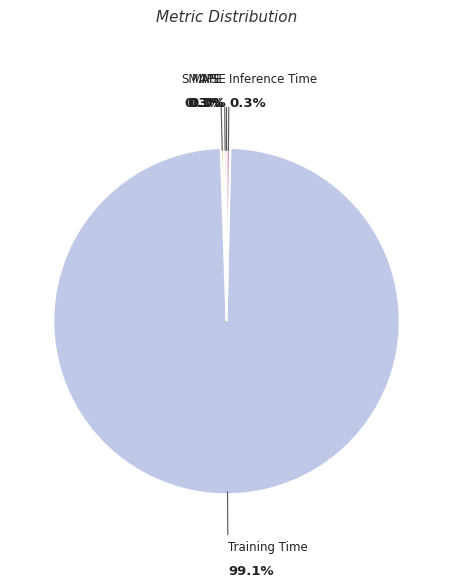

What is the largest slice in the pie chart?

Training Time